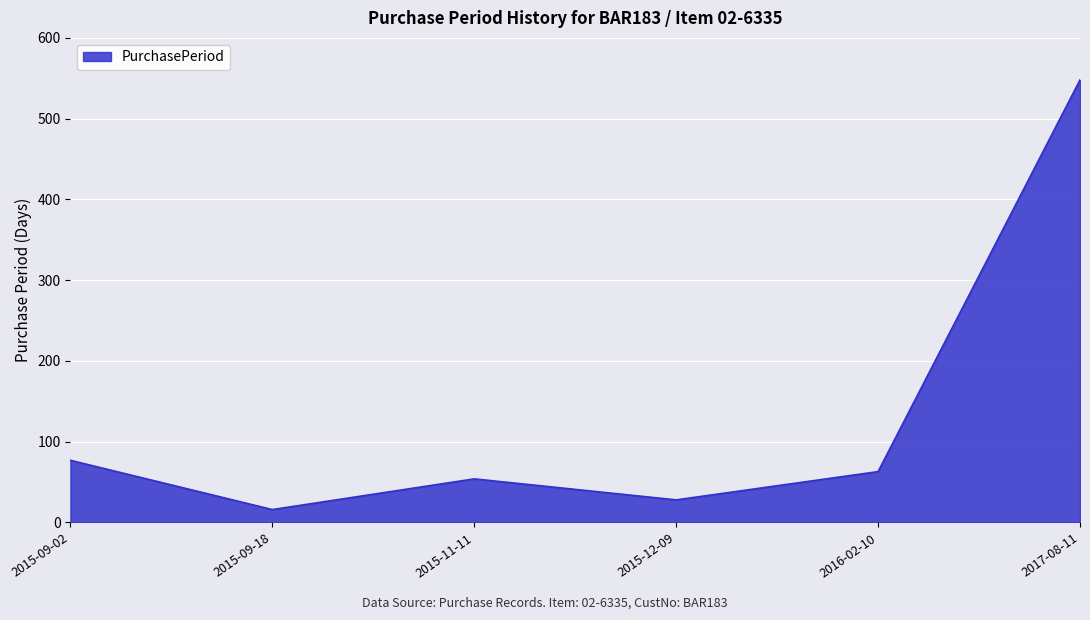

How many values are below 63?

3